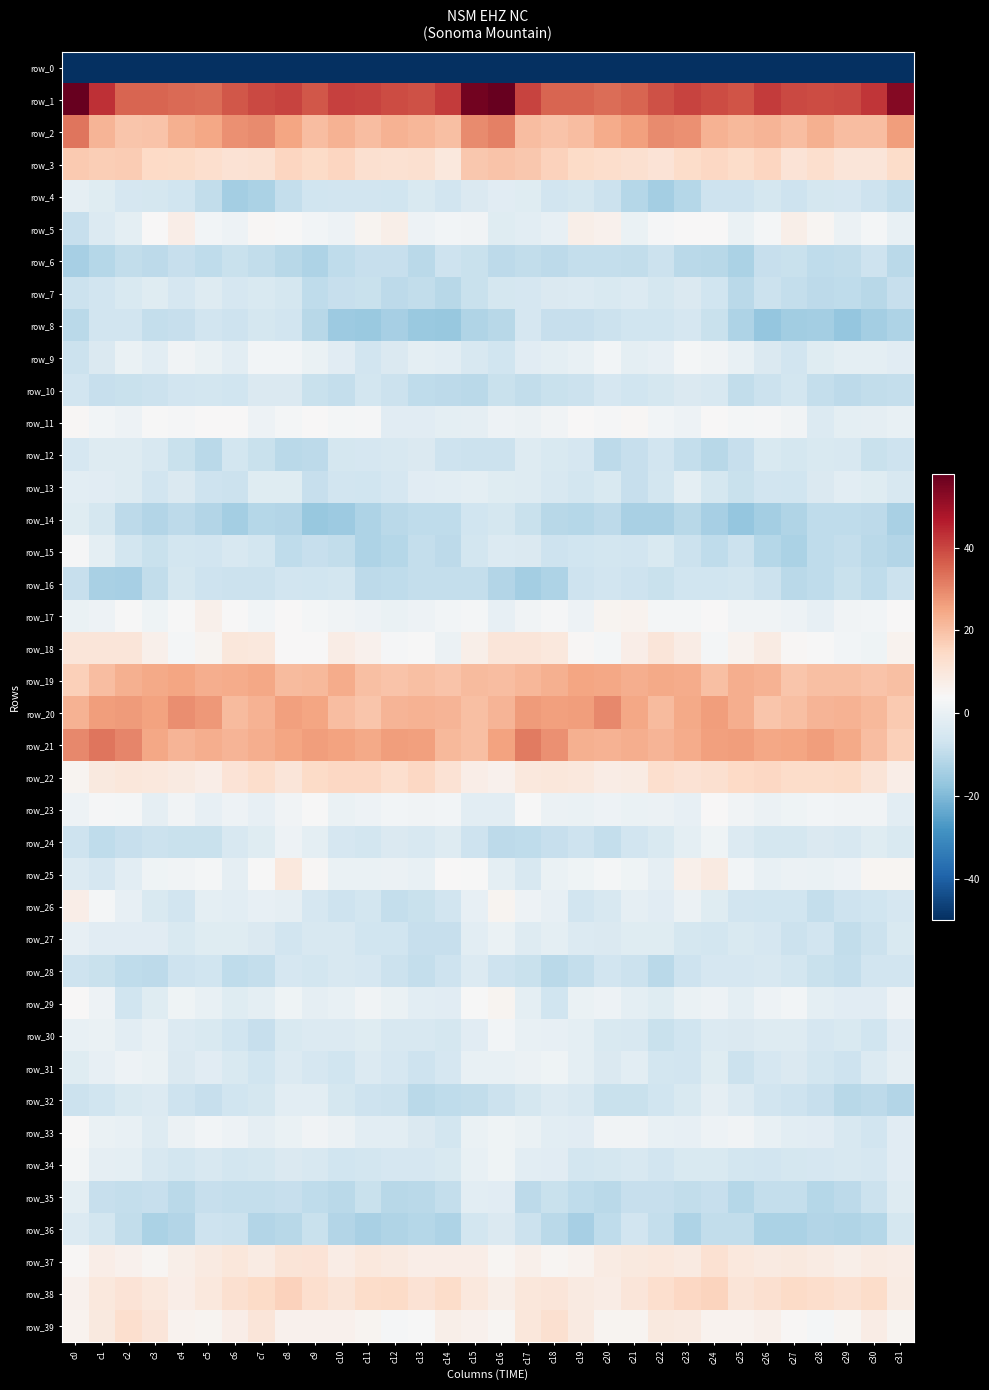

What is the difference between the row_31 values at c11 and c27?

0.6